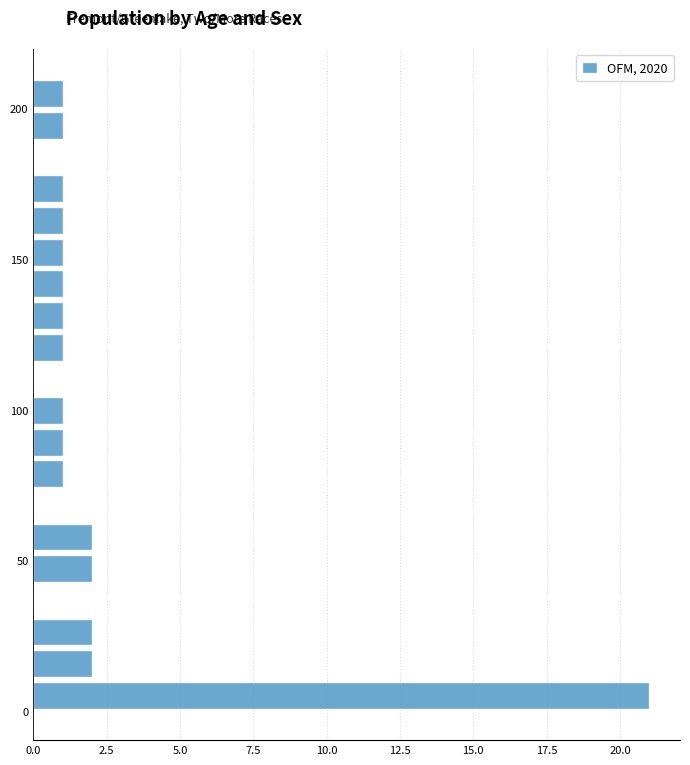

Read against the y-axis, roughly where is the centre of the longest bar?

5